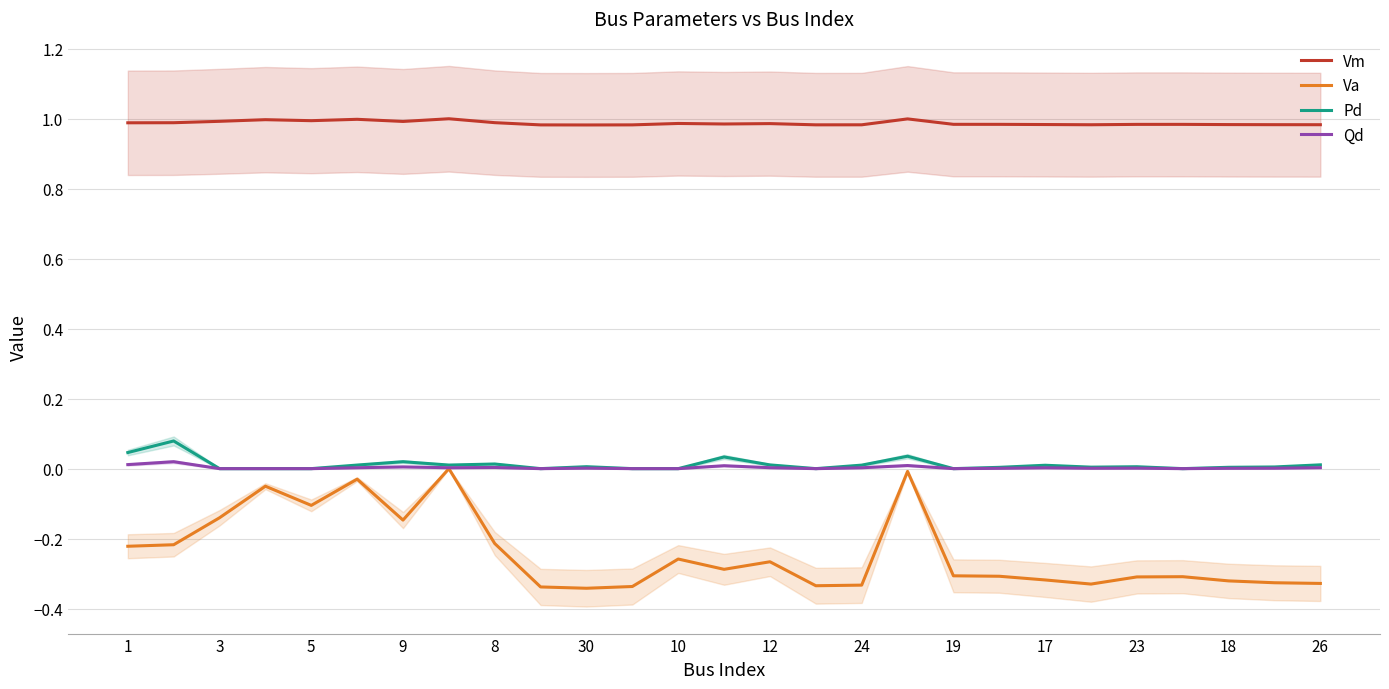

Reading left to right, extract all data points from this chart.

Vm: 1.0	1.0	1.0	1.0	1.0	1.0	1.0	1.0	1.0	1.0	1.0	1.0	1.0	1.0	1.0	1.0	1.0	1.0	1.0	1.0	1.0	1.0	1.0	1.0	1.0	1.0	1.0
Va: -0.2	-0.2	-0.1	-0.1	-0.1	-0.0	-0.1	0.0	-0.2	-0.3	-0.3	-0.3	-0.3	-0.3	-0.3	-0.3	-0.3	-0.0	-0.3	-0.3	-0.3	-0.3	-0.3	-0.3	-0.3	-0.3	-0.3
Pd: 0.0	0.1	0.0	0.0	0.0	0.0	0.0	0.0	0.0	0.0	0.0	0.0	0.0	0.0	0.0	0.0	0.0	0.0	0.0	0.0	0.0	0.0	0.0	0.0	0.0	0.0	0.0
Qd: 0.0	0.0	0.0	0.0	0.0	0.0	0.0	0.0	0.0	0.0	0.0	0.0	0.0	0.0	0.0	0.0	0.0	0.0	0.0	0.0	0.0	0.0	0.0	0.0	0.0	0.0	0.0